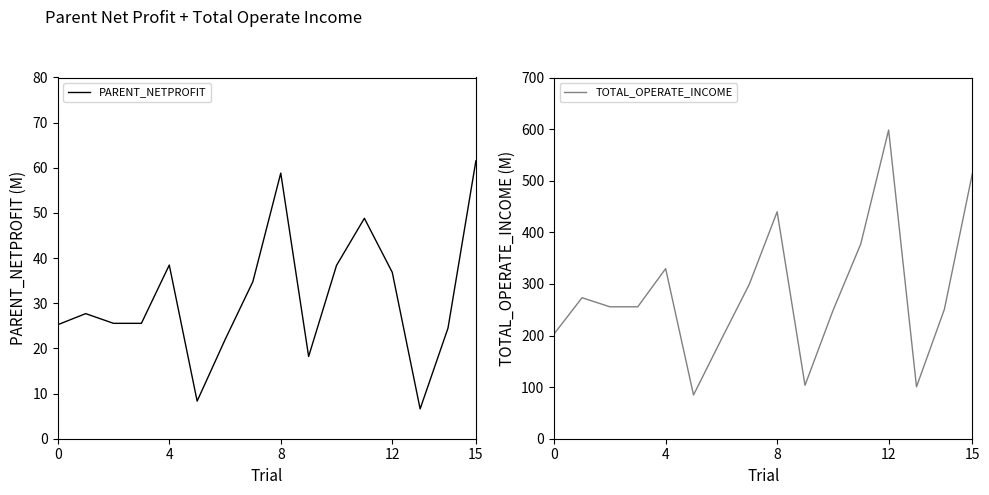

What is the sum of all TOTAL_OPERATE_INCOME values?

4525.3